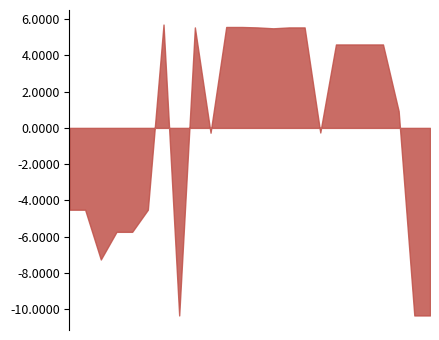

How many lines are shown in the chart?

1